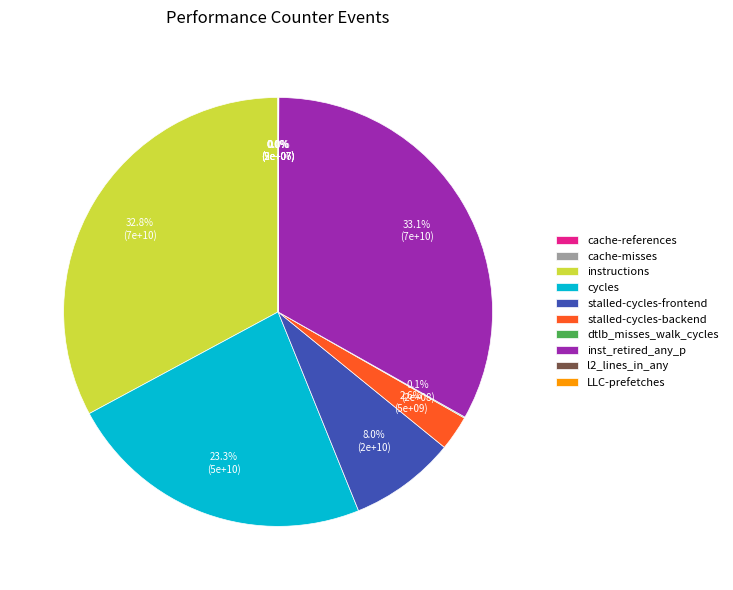

Is there a majority slice in this chart?

No